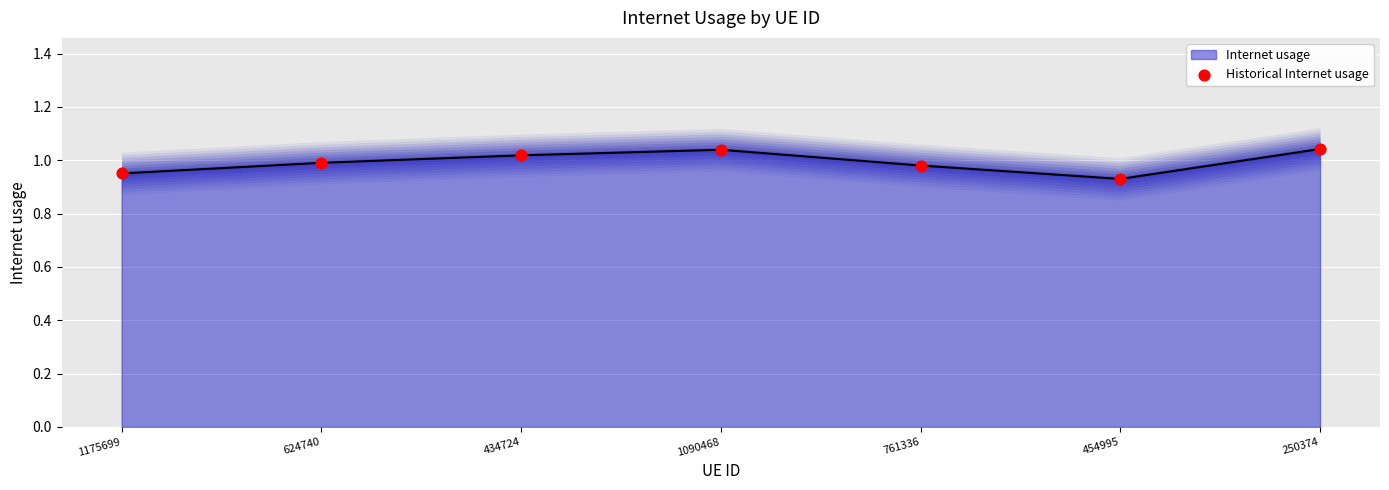

Which has a higher value, 1175699 or 250374?

250374